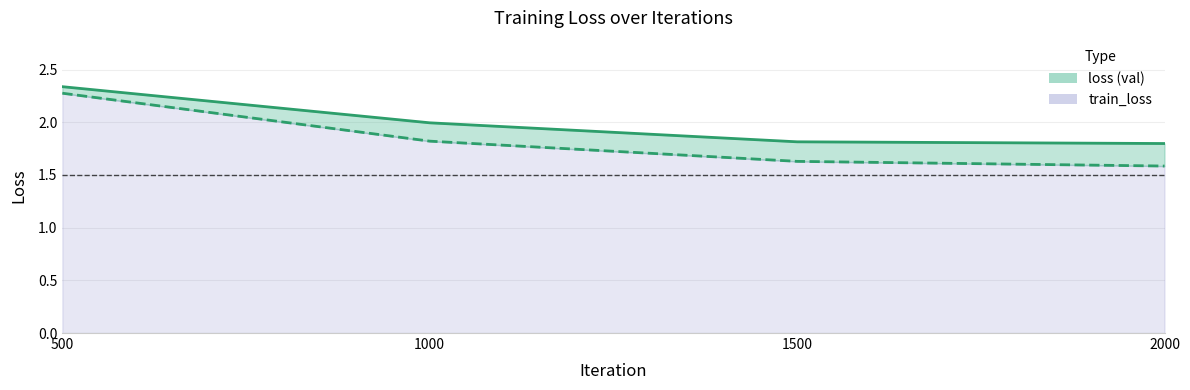

Reading right to left, extract all data points from this chart.

loss (upper): 1.8	1.8	2.0	2.3
train_loss: 1.6	1.6	1.8	2.3